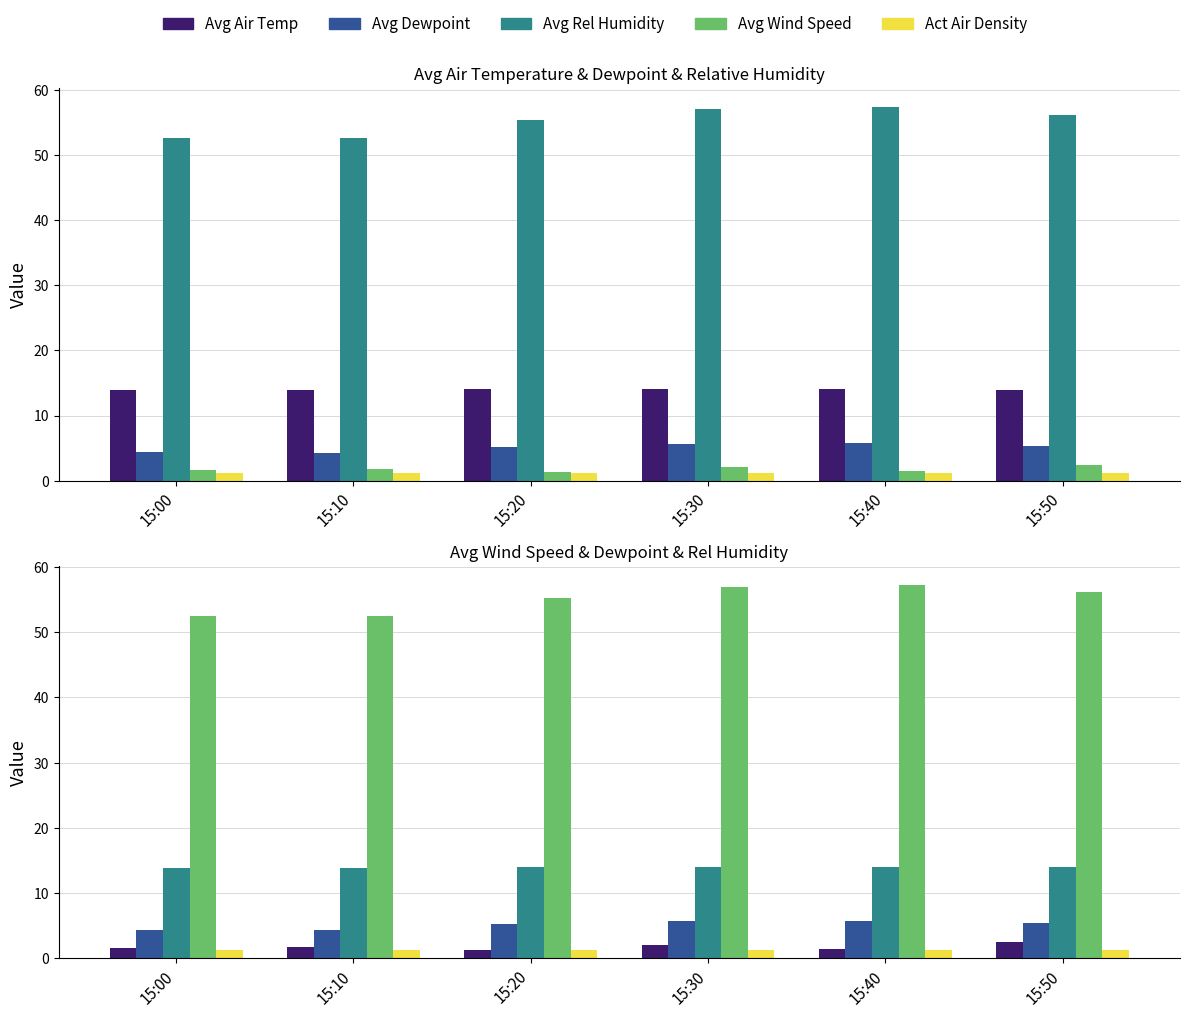

How many values in the Avg Air Temp series are below 14?

3